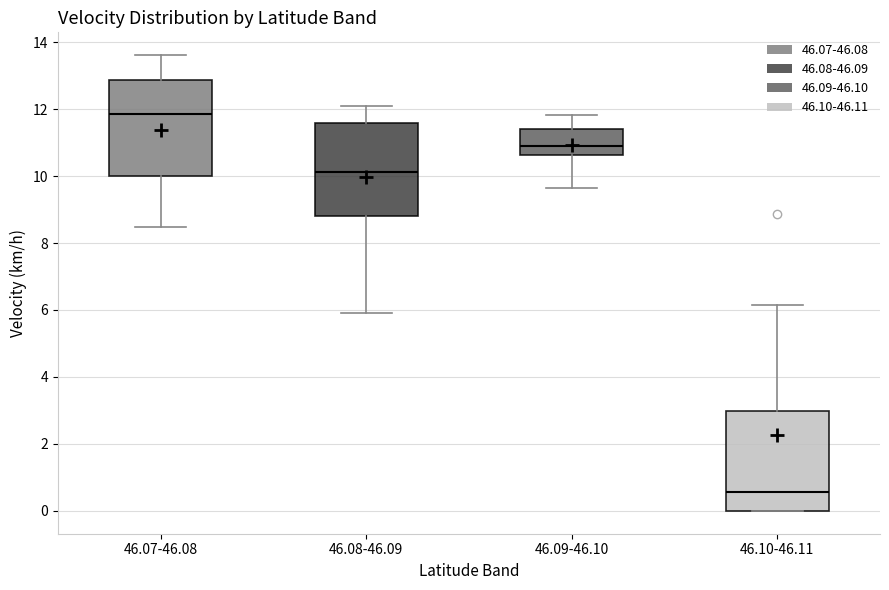

Reading left to right, transcribe this box plot: for each box, give where its median line is, the range the box spans, and where its two whiskers end, as read against the y-axis. The values are not printed on the chart, so give them approximately, as read against the axis.

46.07-46.08: median 11.8, box 10.0 to 12.8, whiskers 8.4 to 13.6
46.08-46.09: median 10.2, box 8.8 to 11.6, whiskers 6.0 to 12.2
46.09-46.10: median 11.0, box 10.6 to 11.4, whiskers 9.6 to 11.8
46.10-46.11: median 0.6, box 0.0 to 3.0, whiskers 0.0 to 6.2